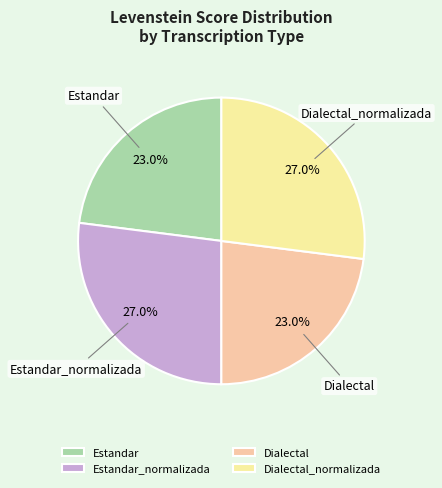

How many slices are in this pie chart?

4